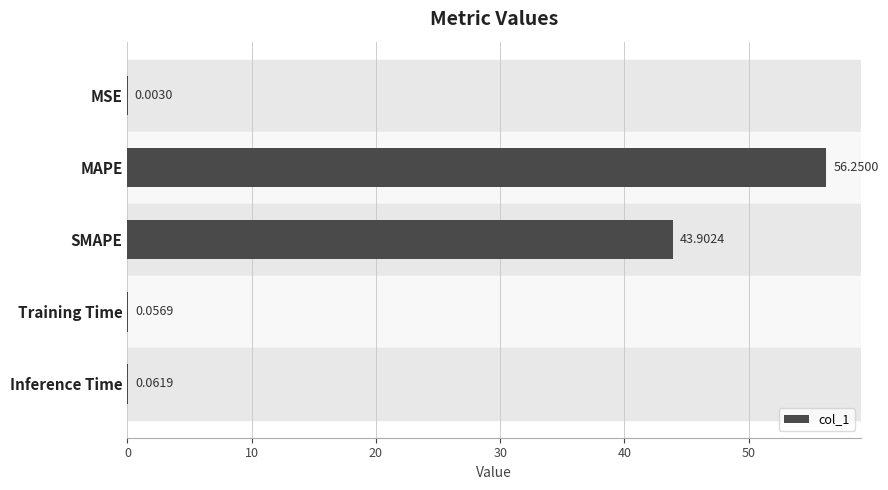

What is the average value?

20.1